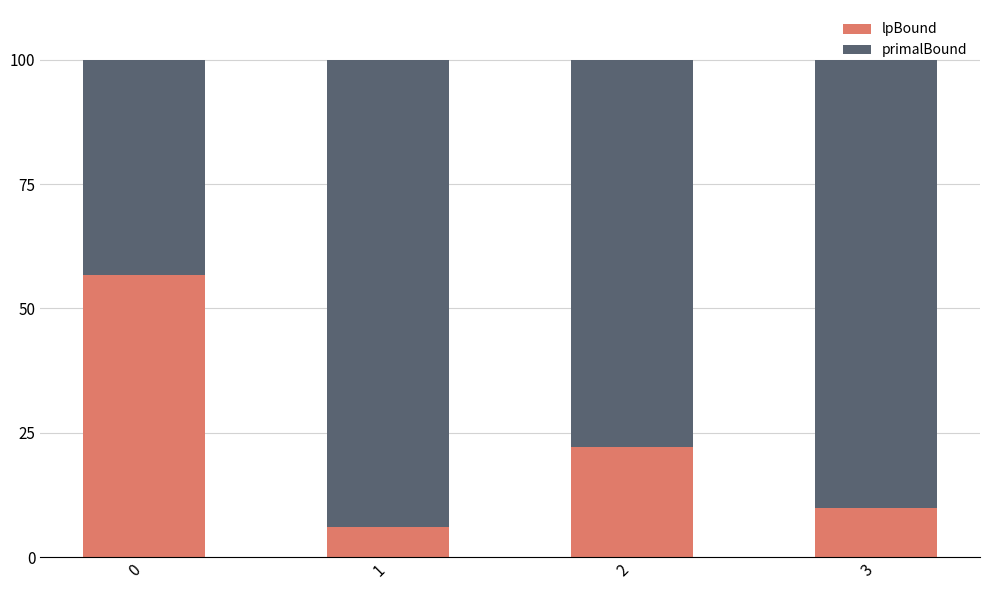

Count the number of data series in this chart.

2